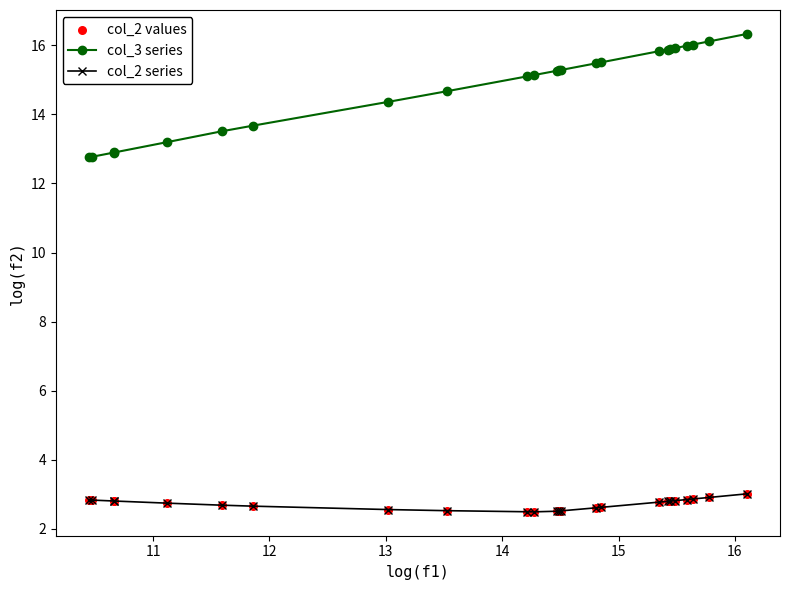

Which series has the largest range (max minus min)?

col_3 series